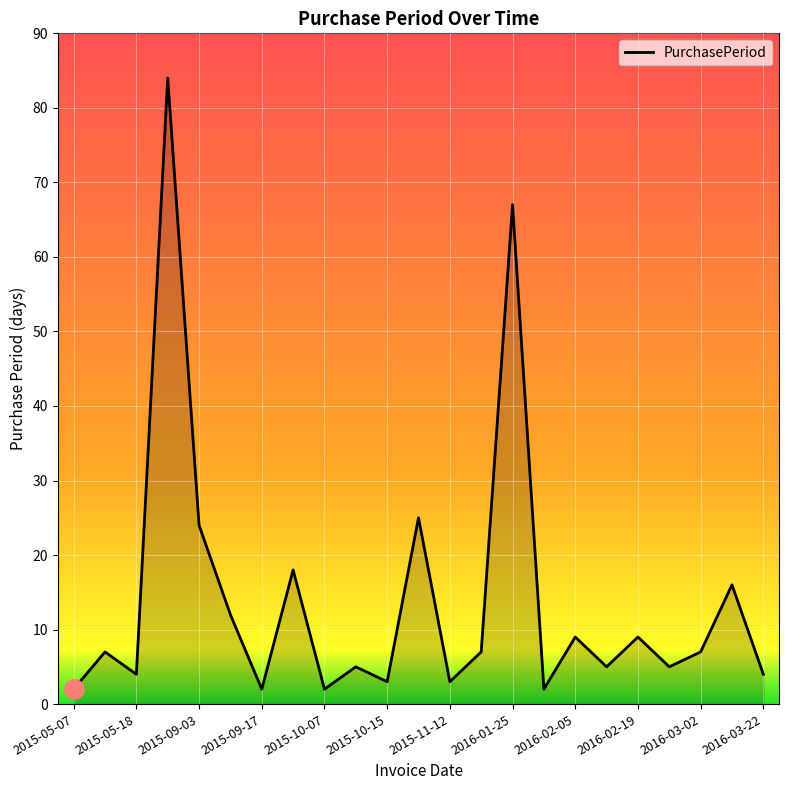

What is the maximum value shown in the chart?

84